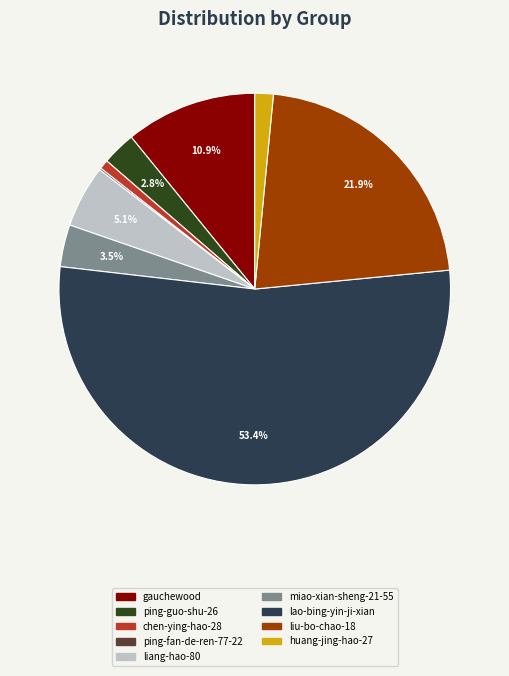

To the nearest percent, what is the average slice percentage?

11%